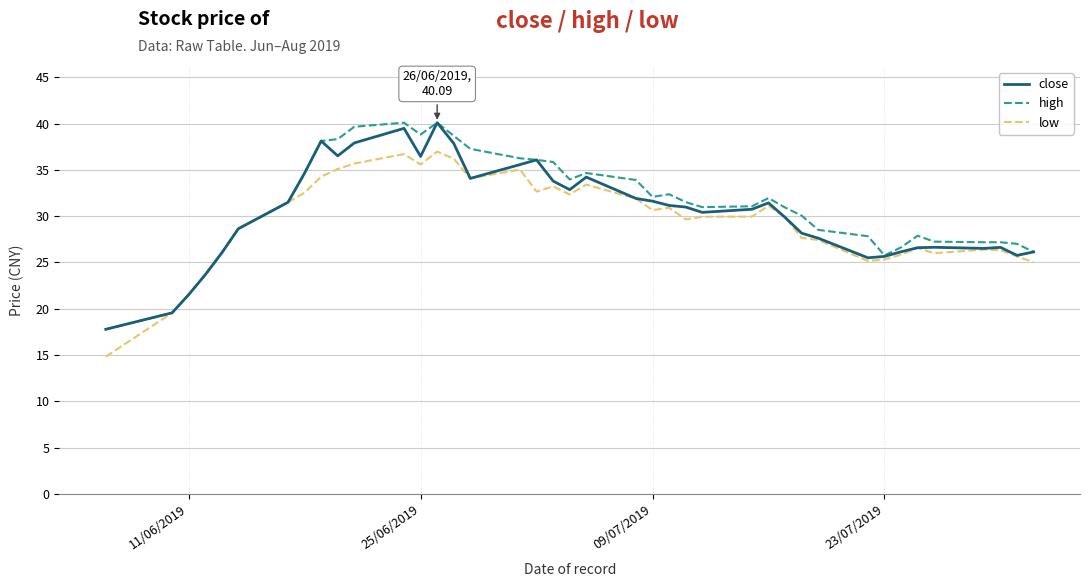

What is the maximum value shown in the chart?

40.1